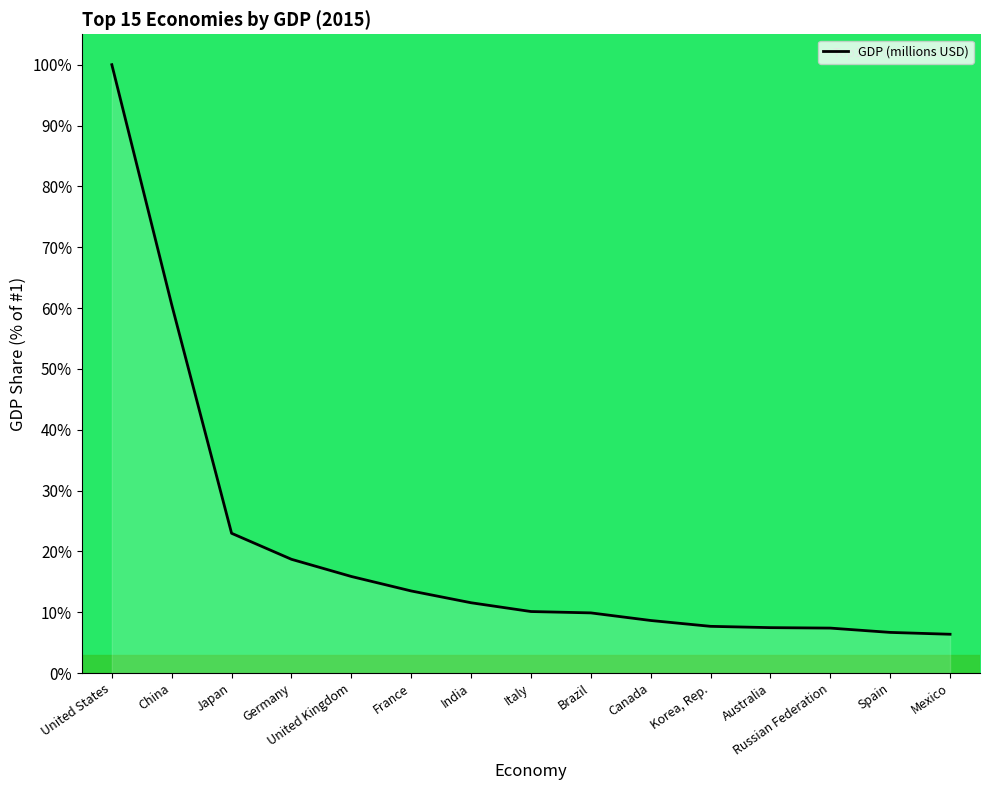

What position from the left is India?

7